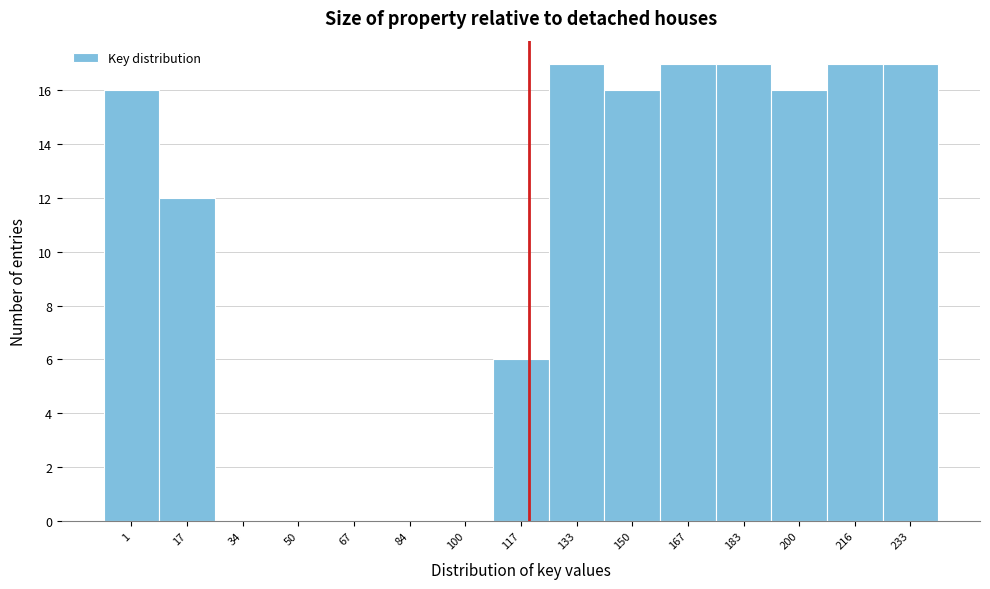

Reading left to right, transcribe all the data shown in this chart.

1=16	17=12	34=0	50=0	67=0	84=0	100=0	117=6	133=17	150=16	167=17	183=17	200=16	216=17	233=17